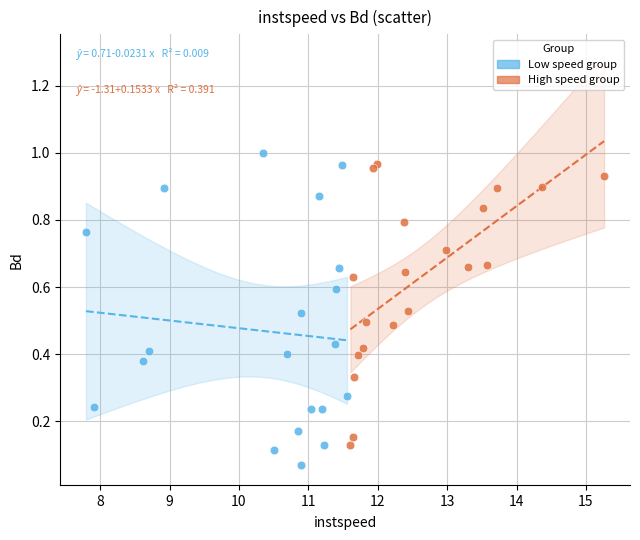

Which series has the widest spread of Y values?

Low speed group